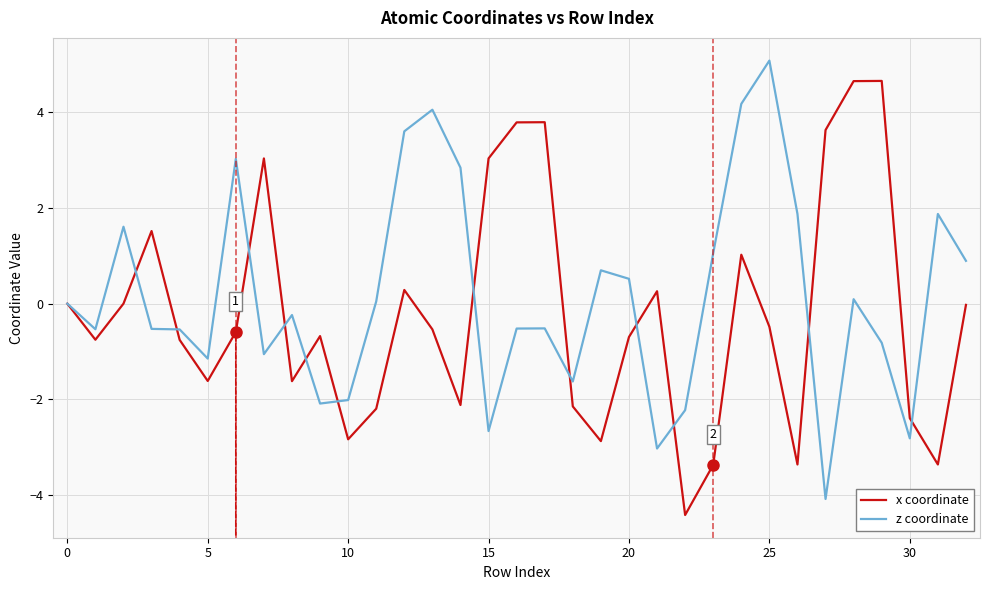

Rank the series by their maximum value, from highest to lowest.

z coordinate, x coordinate